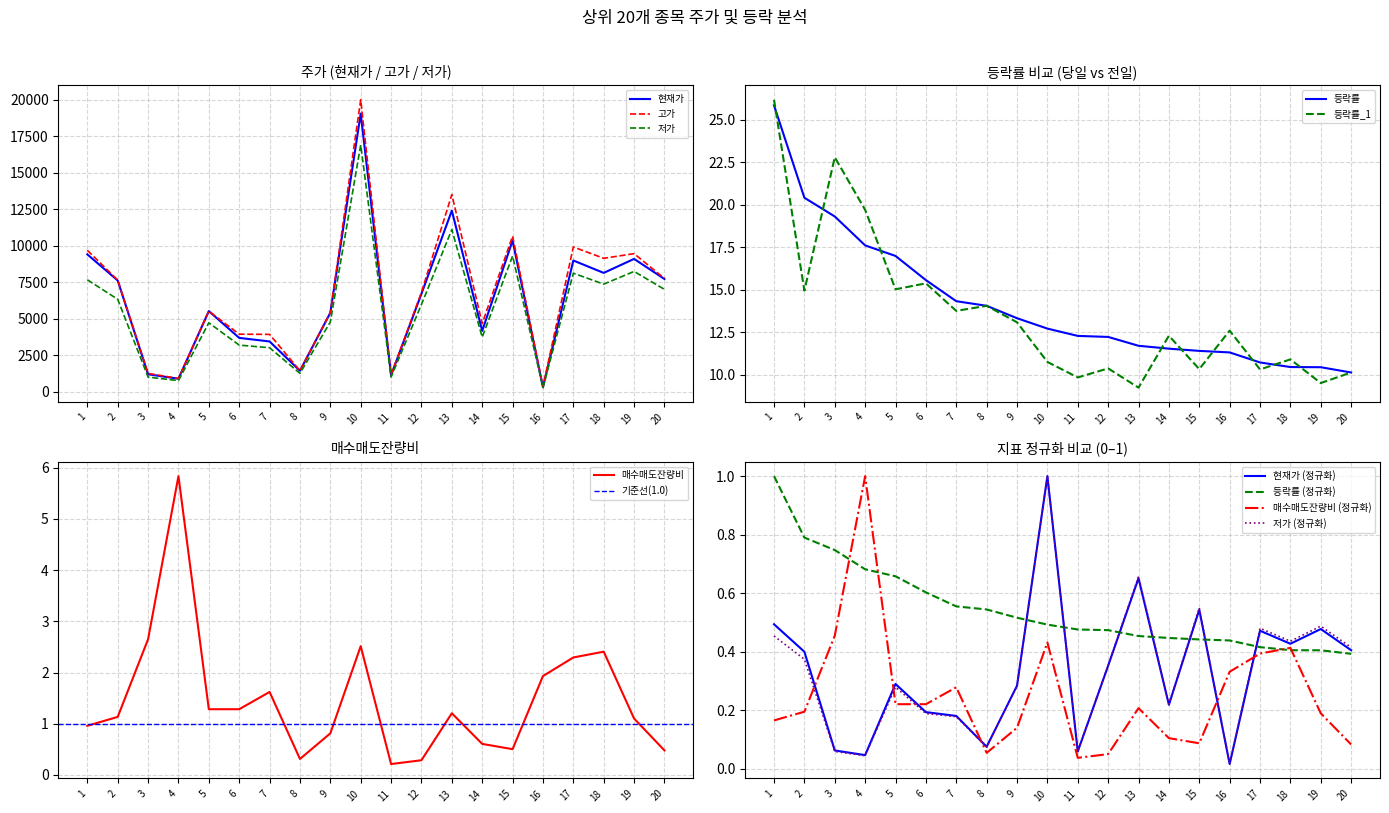

True or false: 저가 and 고가 cross at least once.

False